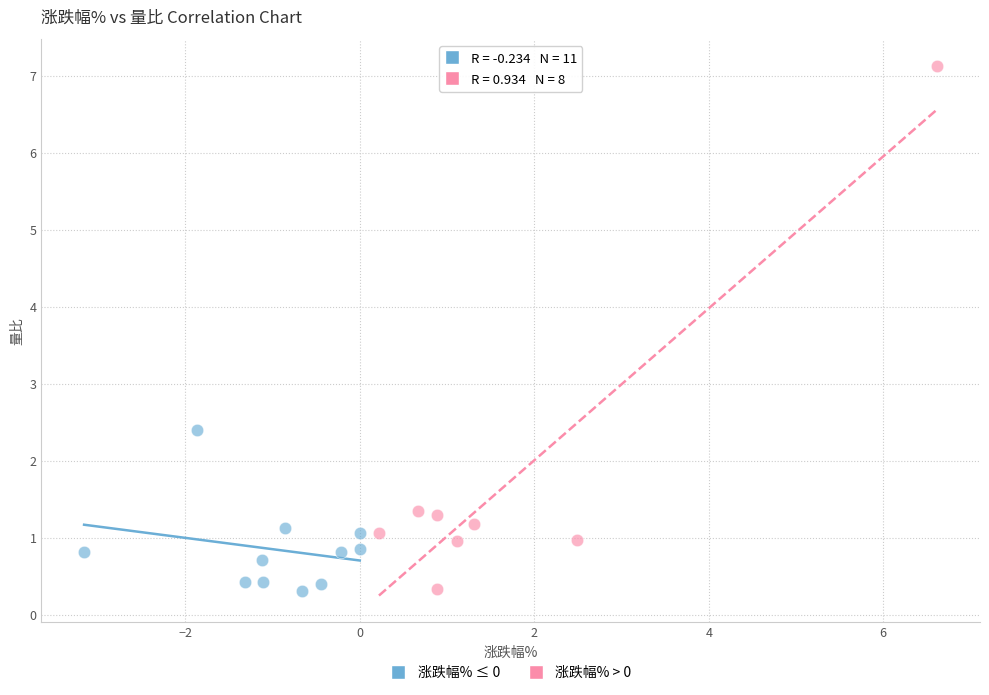

Which series contains the highest Y value?

涨跌幅% > 0